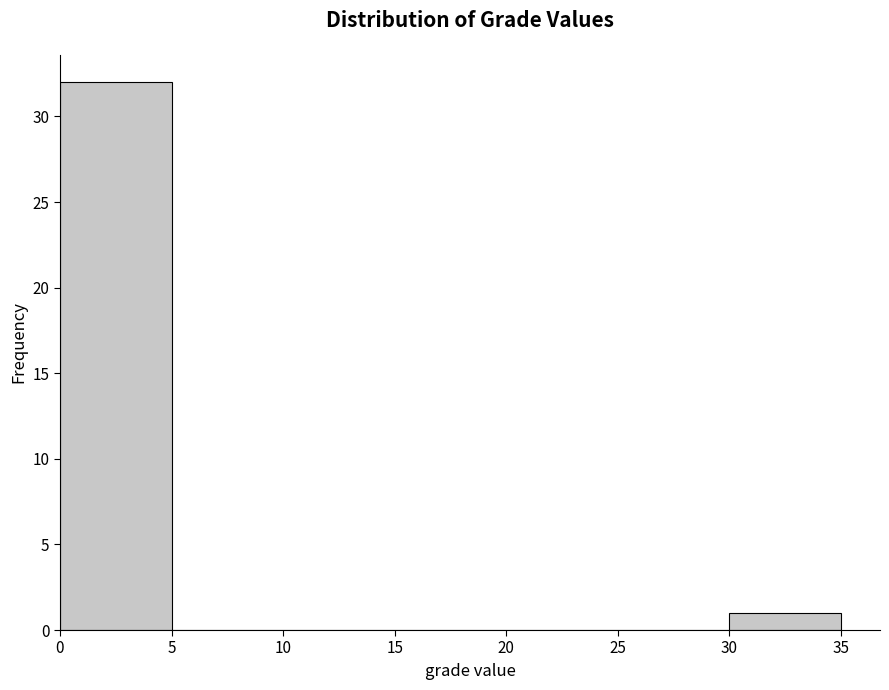

What is the height of the bar covering 0 to 5 on the x-axis? The values are not printed on the chart, so give them approximately, as read against the axis.

32